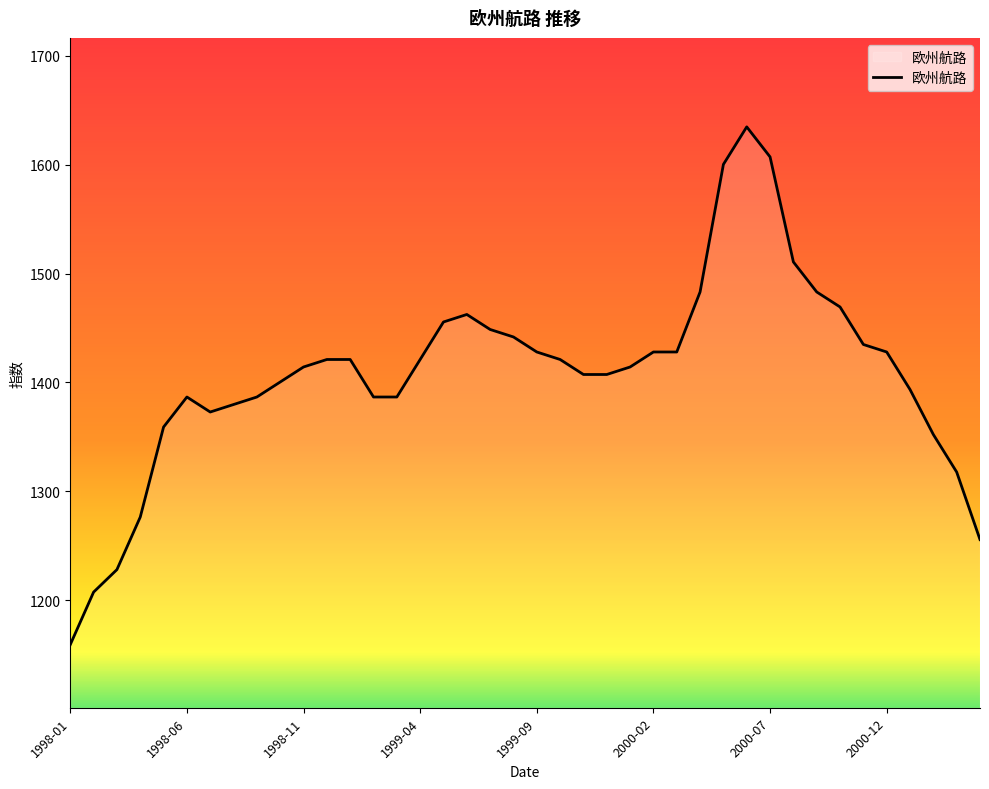

What is the maximum value shown in the chart?

1634.7